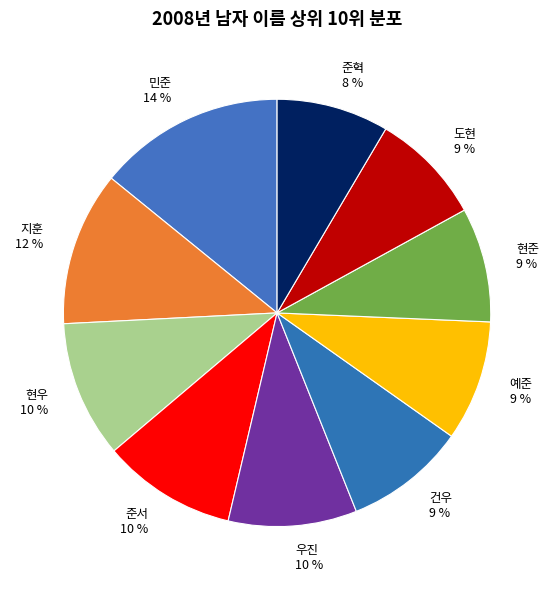

What is the largest slice in the pie chart?

민준